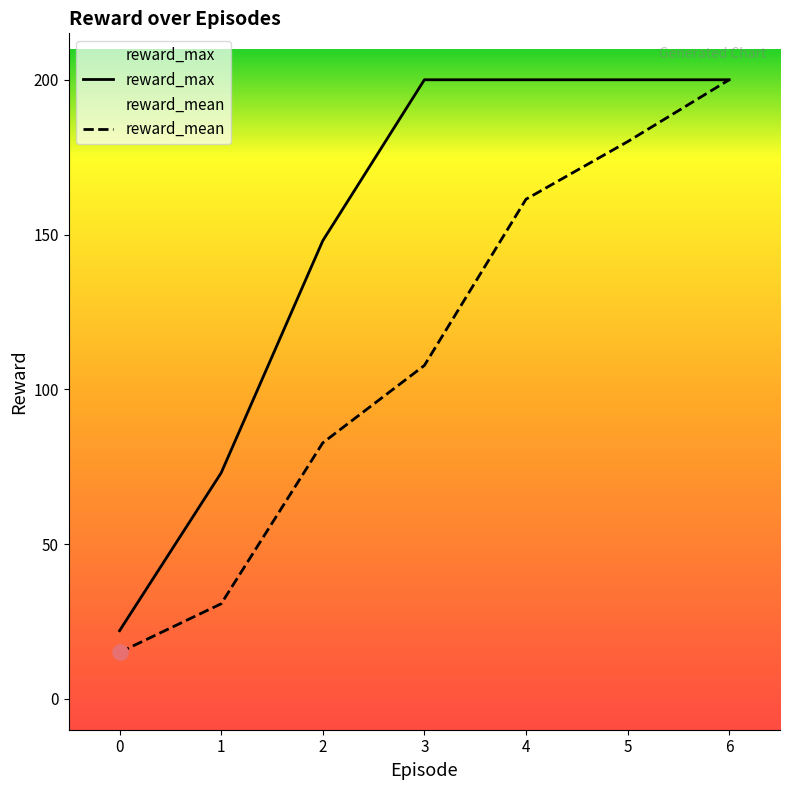

Is the value of reward_max at 5 greater than the value of reward_mean at 4?

Yes